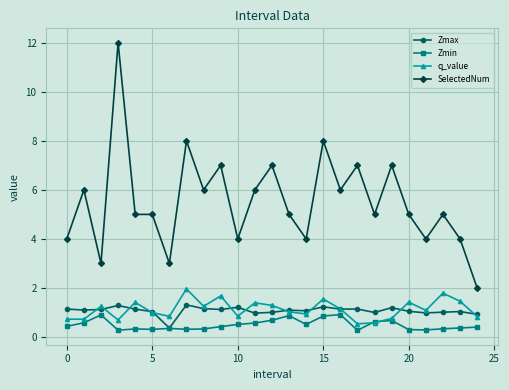

True or false: Zmax and SelectedNum intersect in this chart.

False